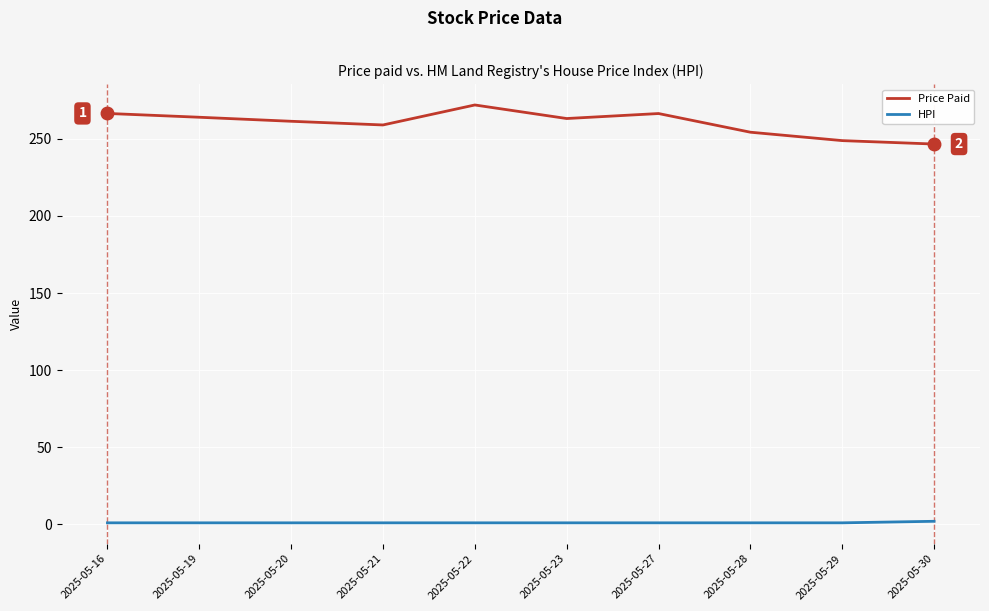

How many HPI values are between 1 and 2?

10